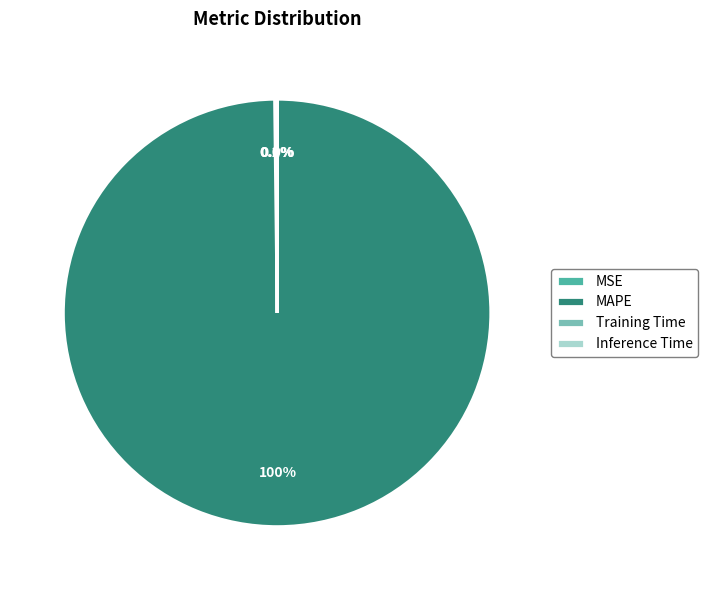

Which slice is the largest?

MAPE